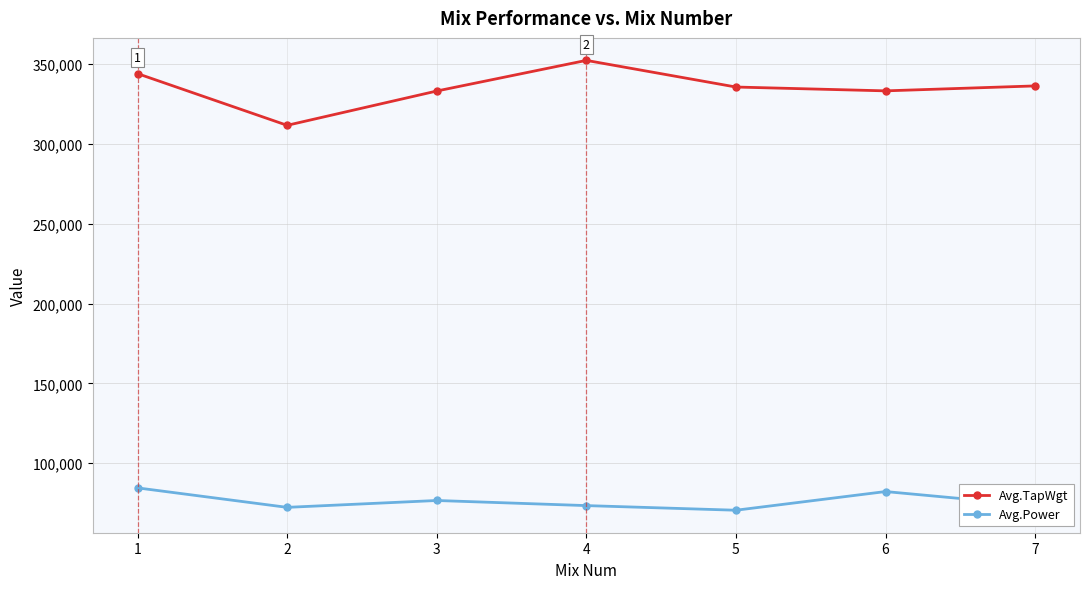

The value of Avg.TapWgt at 6 is 570786. True or false?

False